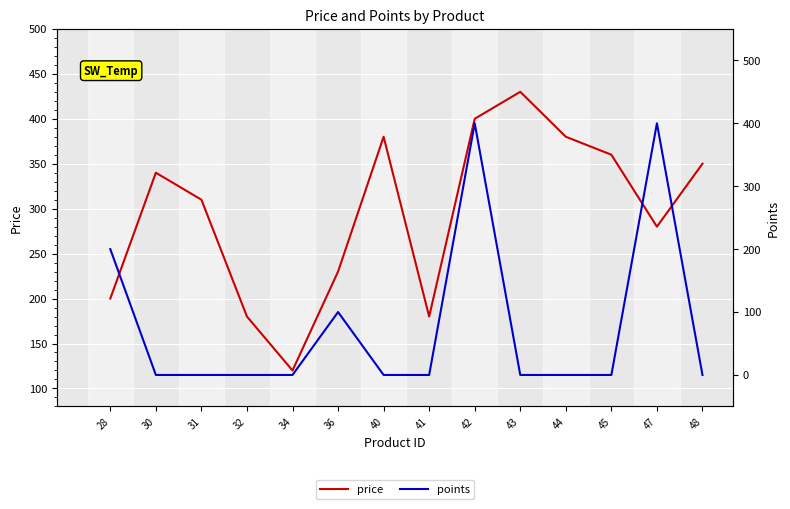

Which series changed the most between 28 and 40?

points